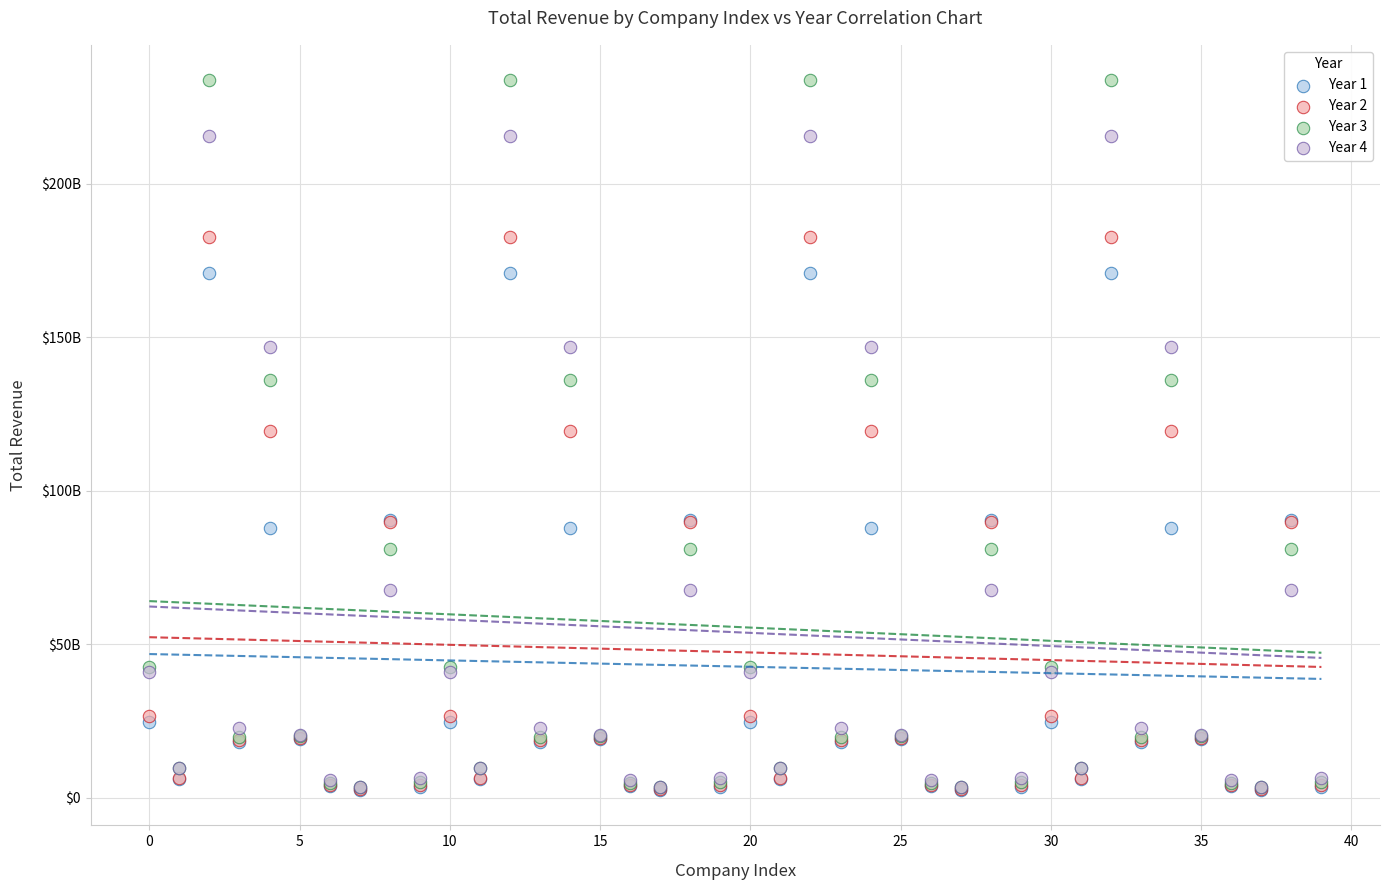

Which series has the widest spread of Y values?

Year 3